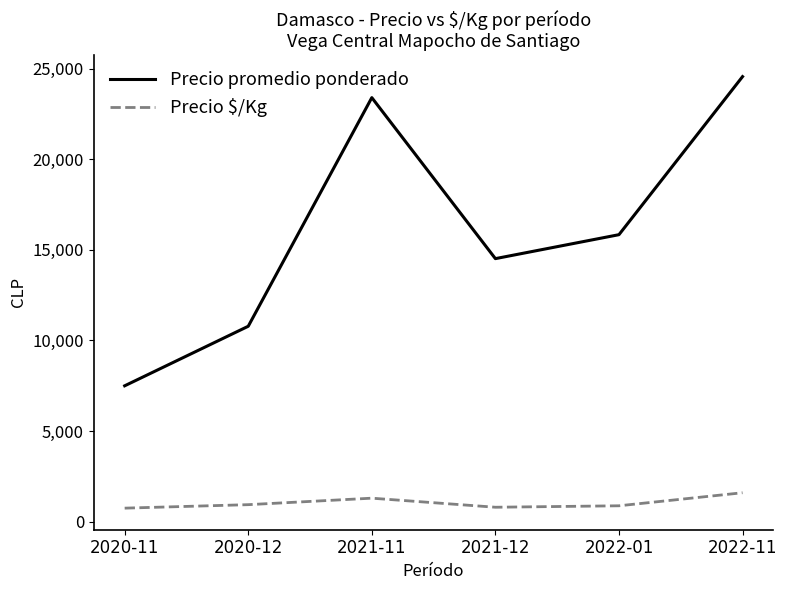

List the series in order of their peak value, lowest first.

Precio $/Kg, Precio promedio ponderado